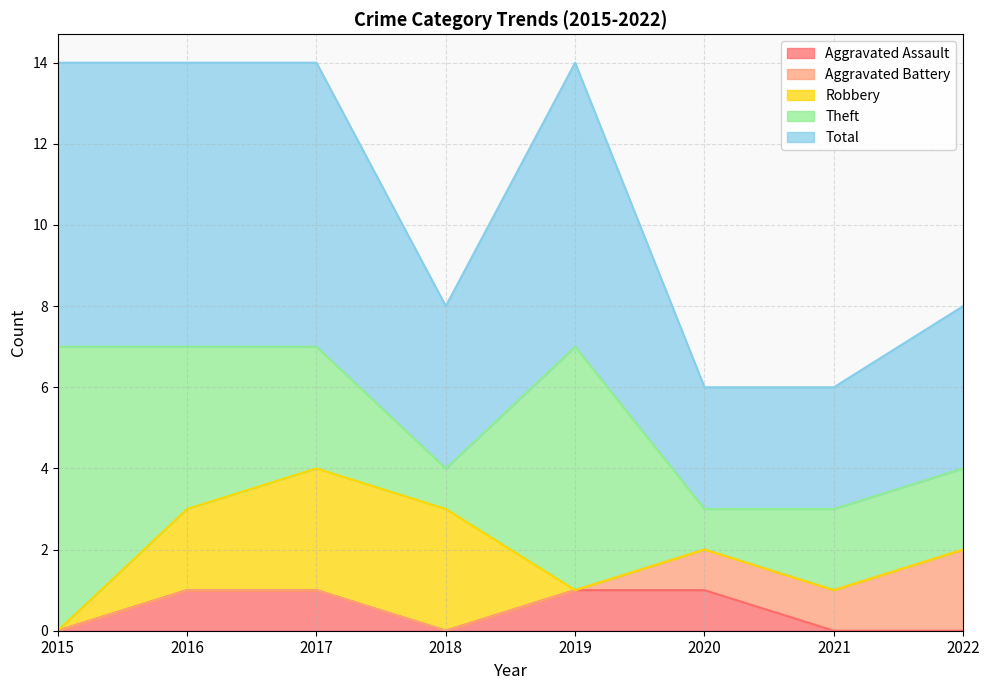

True or false: Total and Robbery cross at least once.

False